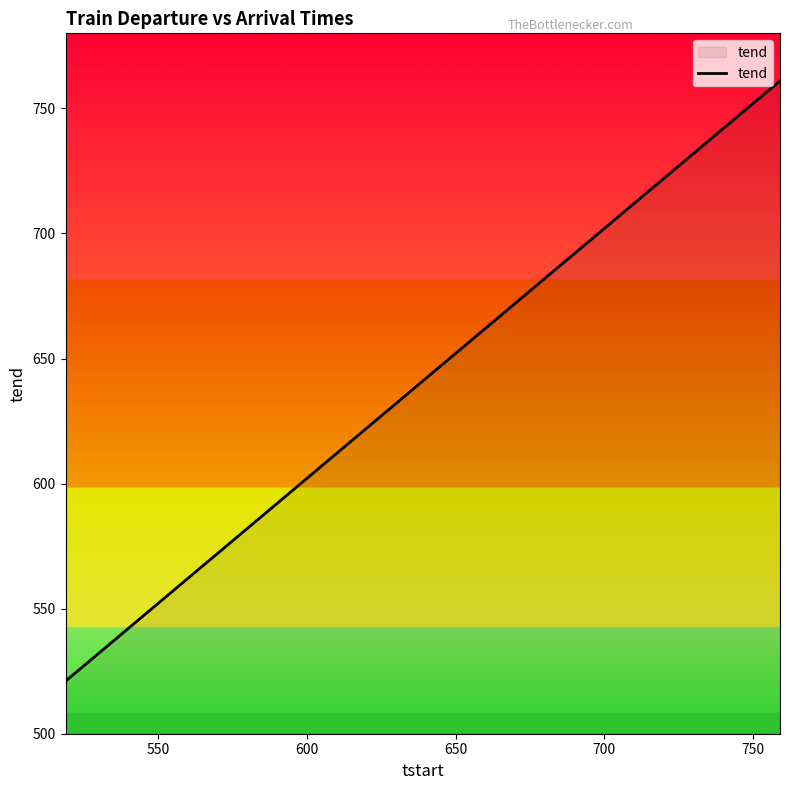

How many series are shown in this chart?

1